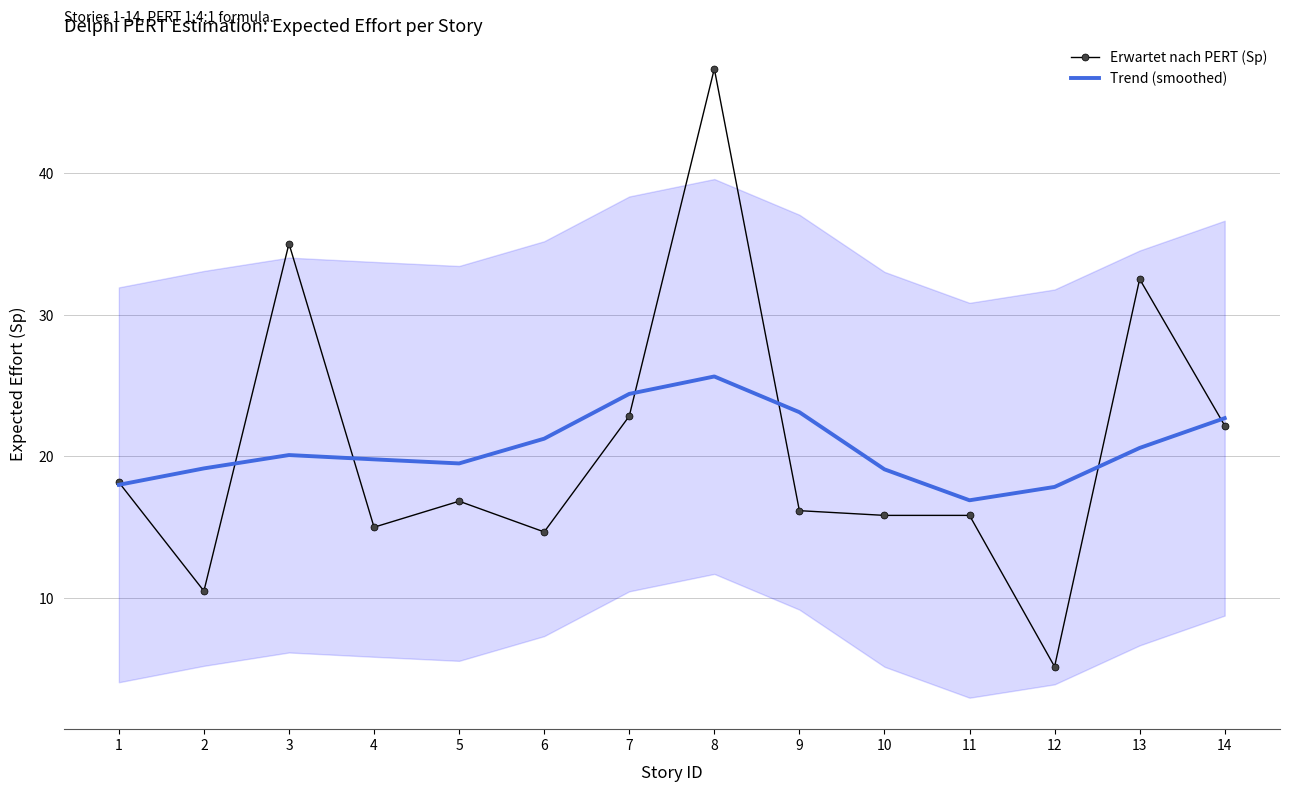

Read the Erwartet nach PERT (Sp) value at 9.

16.2